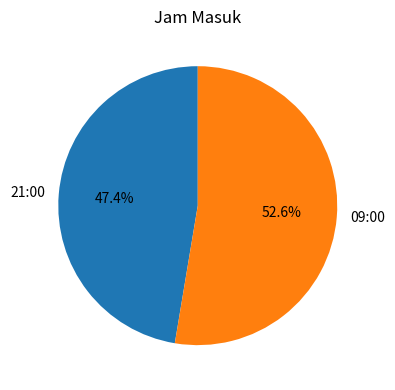

Combined, what portion of the pie is 21:00 and 09:00?

100.0%